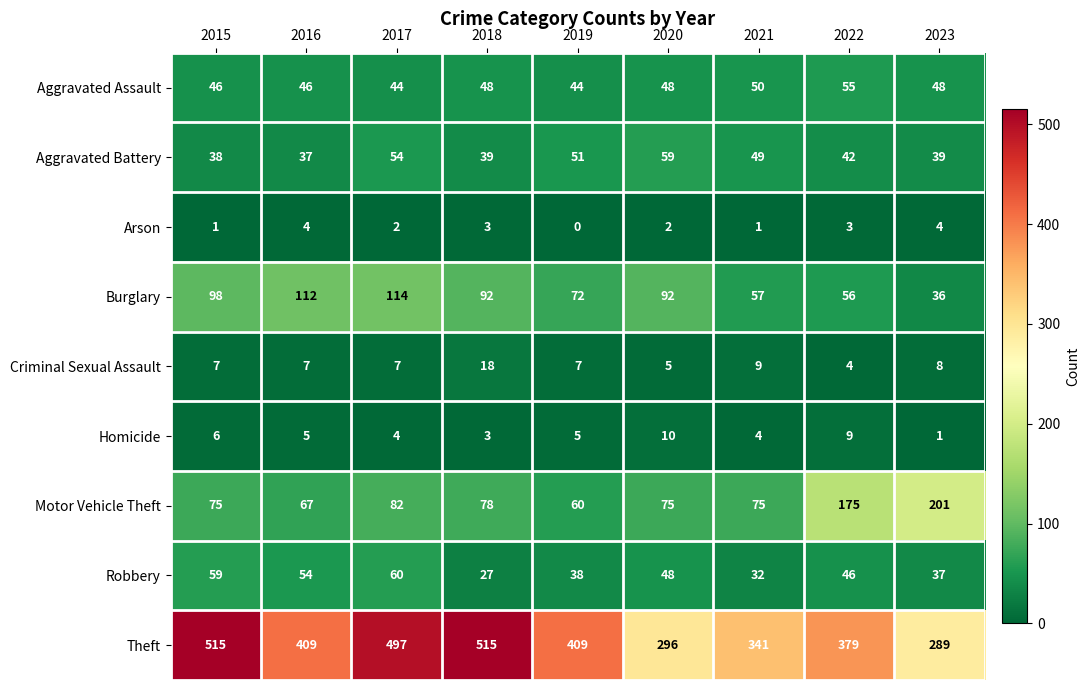

Where does the Theft series first go above 409?

2015